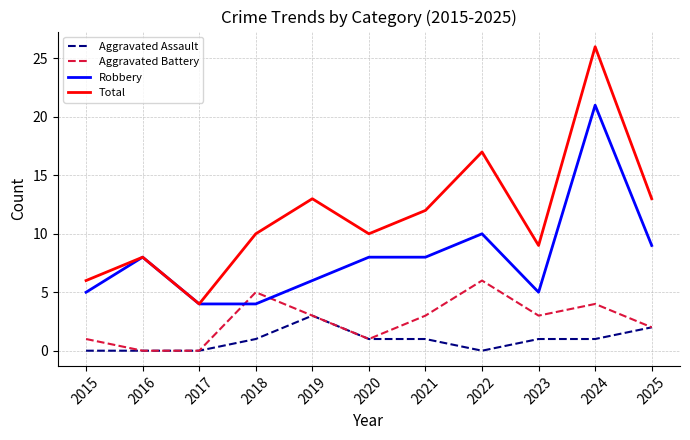

In Total, how many points are lower than both neighbors (excluding endpoints)?

3